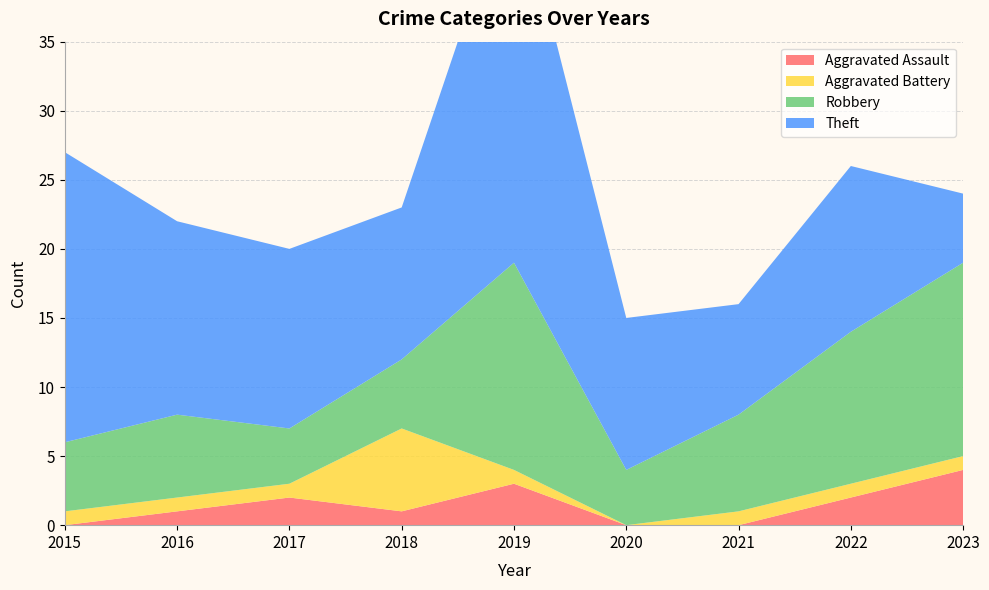

Reading right to left, extract all data points from this chart.

Aggravated Assault: 4	2	0	0	3	1	2	1	0
Aggravated Battery: 1	1	1	0	1	6	1	1	1
Robbery: 14	11	7	4	15	5	4	6	5
Theft: 5	12	8	11	28	11	13	14	21